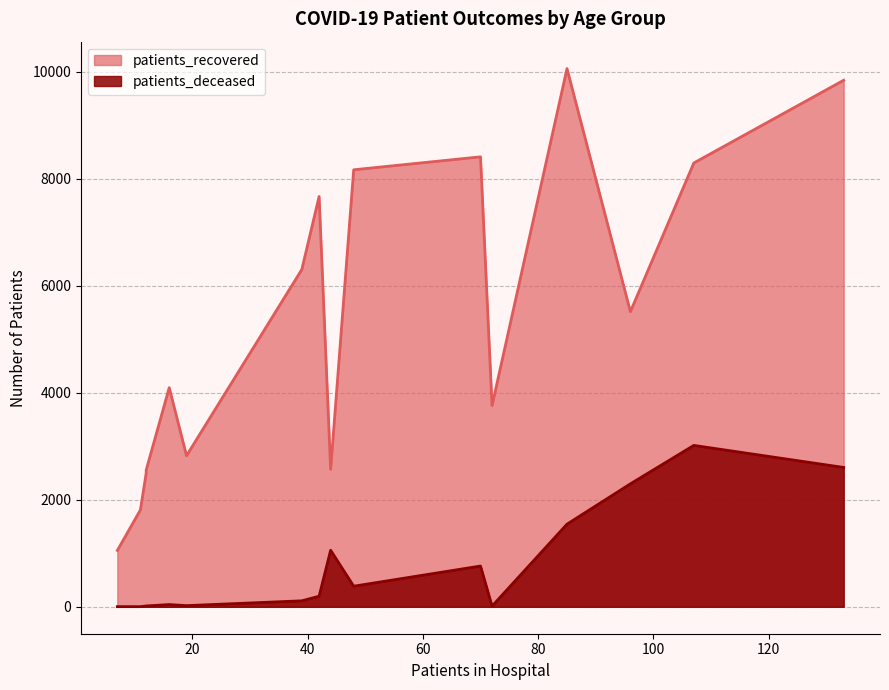

Which series has the largest total across all categories?

patients_recovered